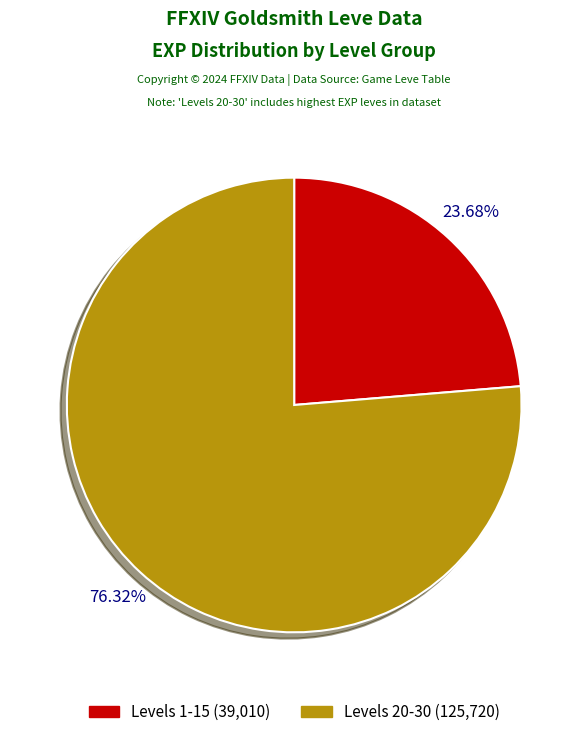

Is there any slice that represents more than half of the pie?

Yes